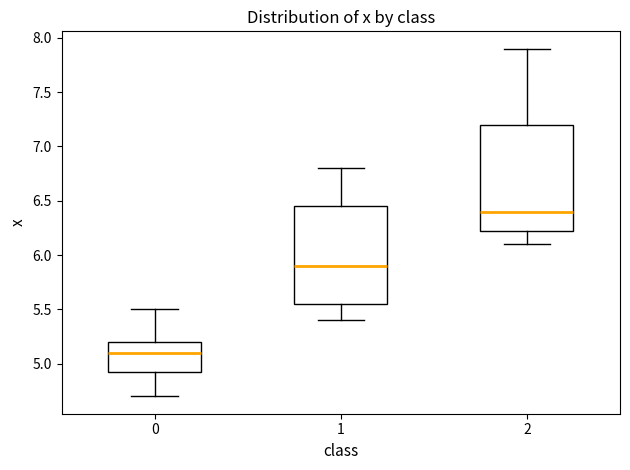

Comparing the boxes themselves (not the whiskers), which one is the tallest?

2